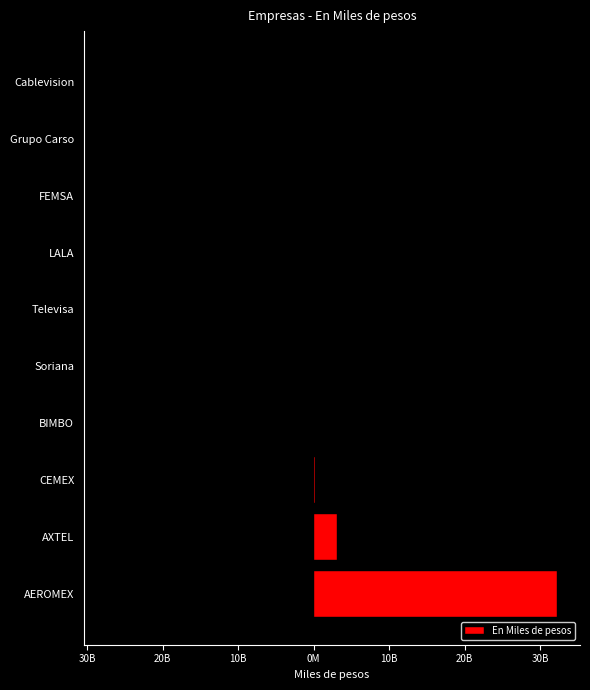

What is the difference between the second highest and minimum values?

3096259000